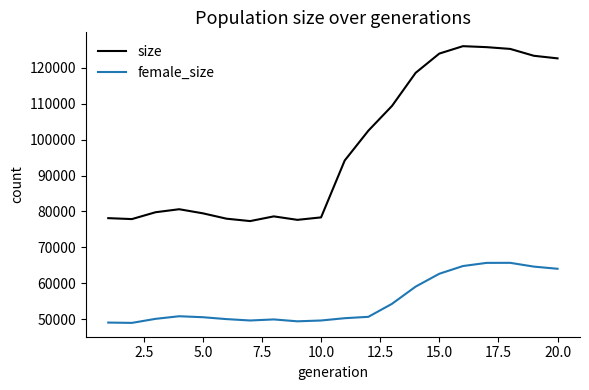

List the series in order of their peak value, highest first.

size, female_size